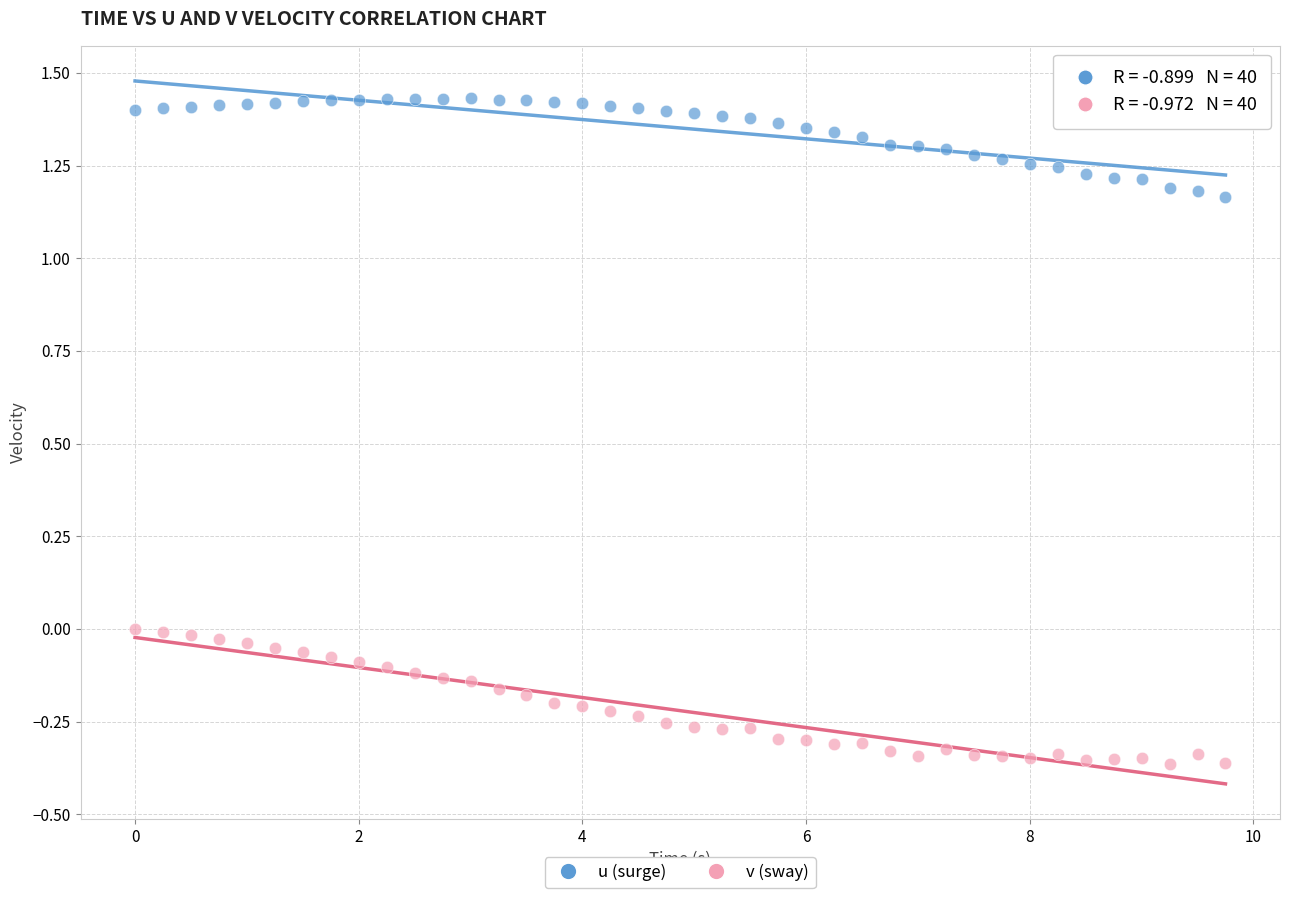

Across all data points, what is the range of X values (max minus min)?

9.8